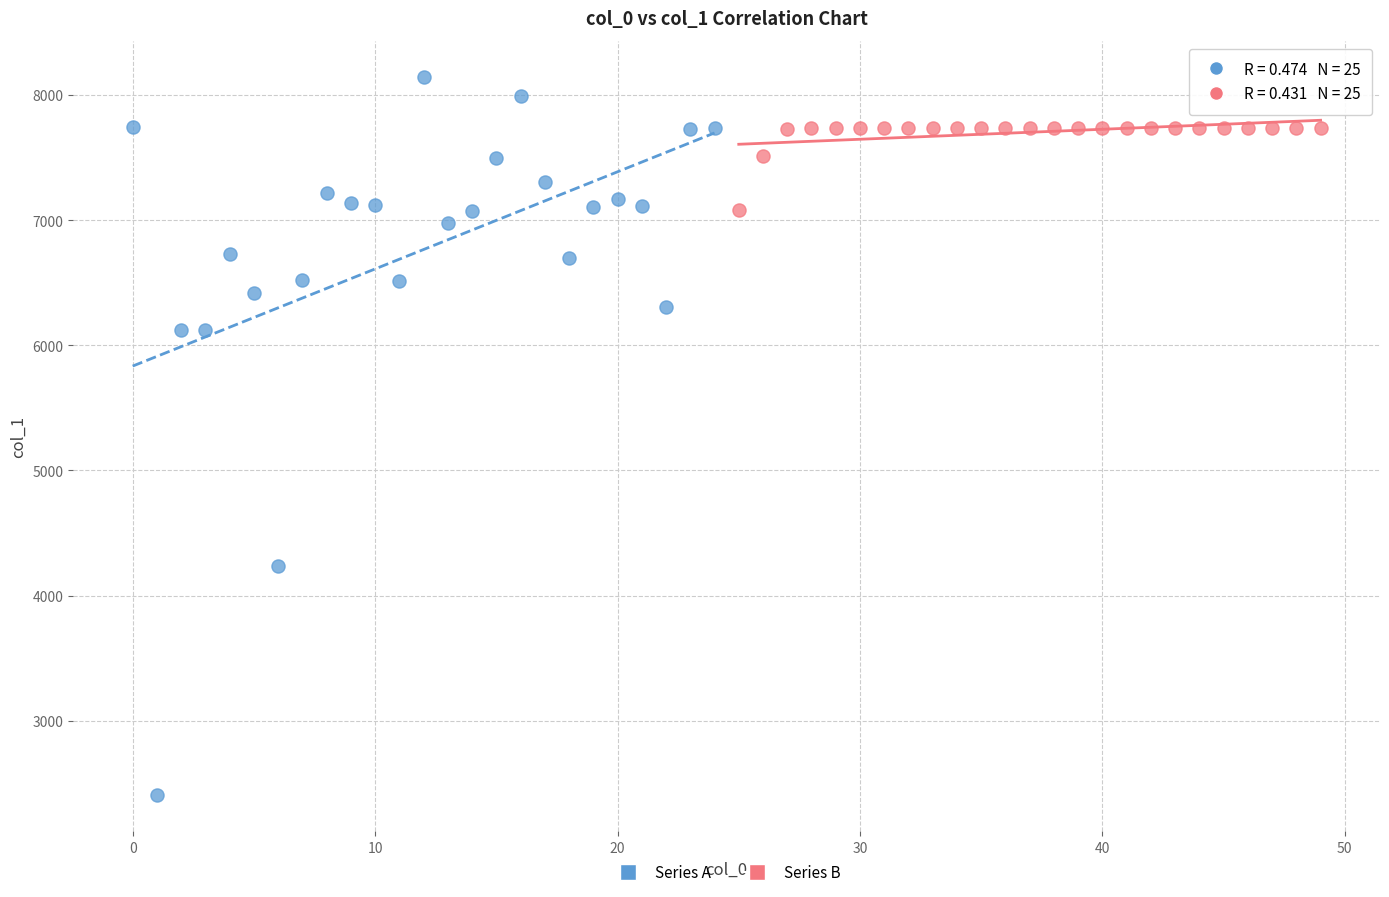

Which series contains the lowest Y value?

Series A